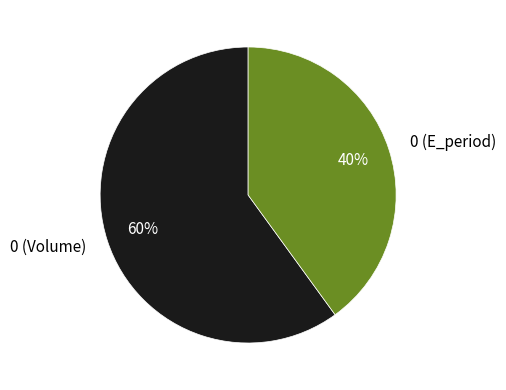

To the nearest percent, what is the difference between the largest and smallest slice percentages?

20%